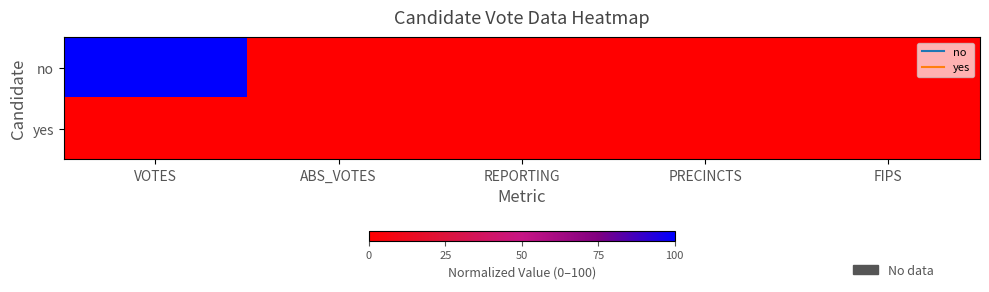

At which category is the sum across all series the highest?

VOTES